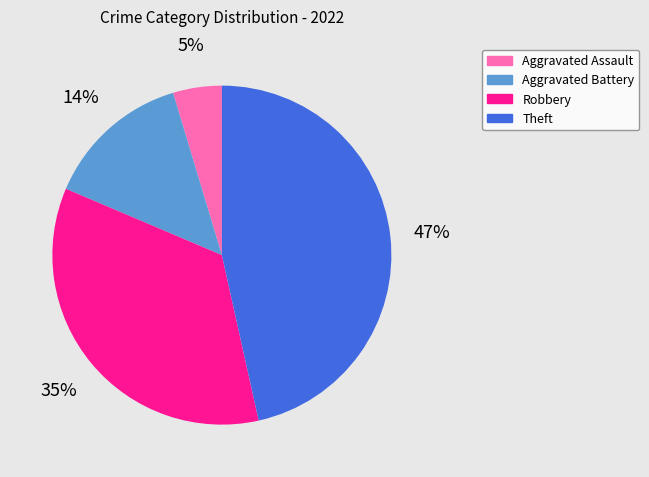

How many segments does this pie chart have?

4